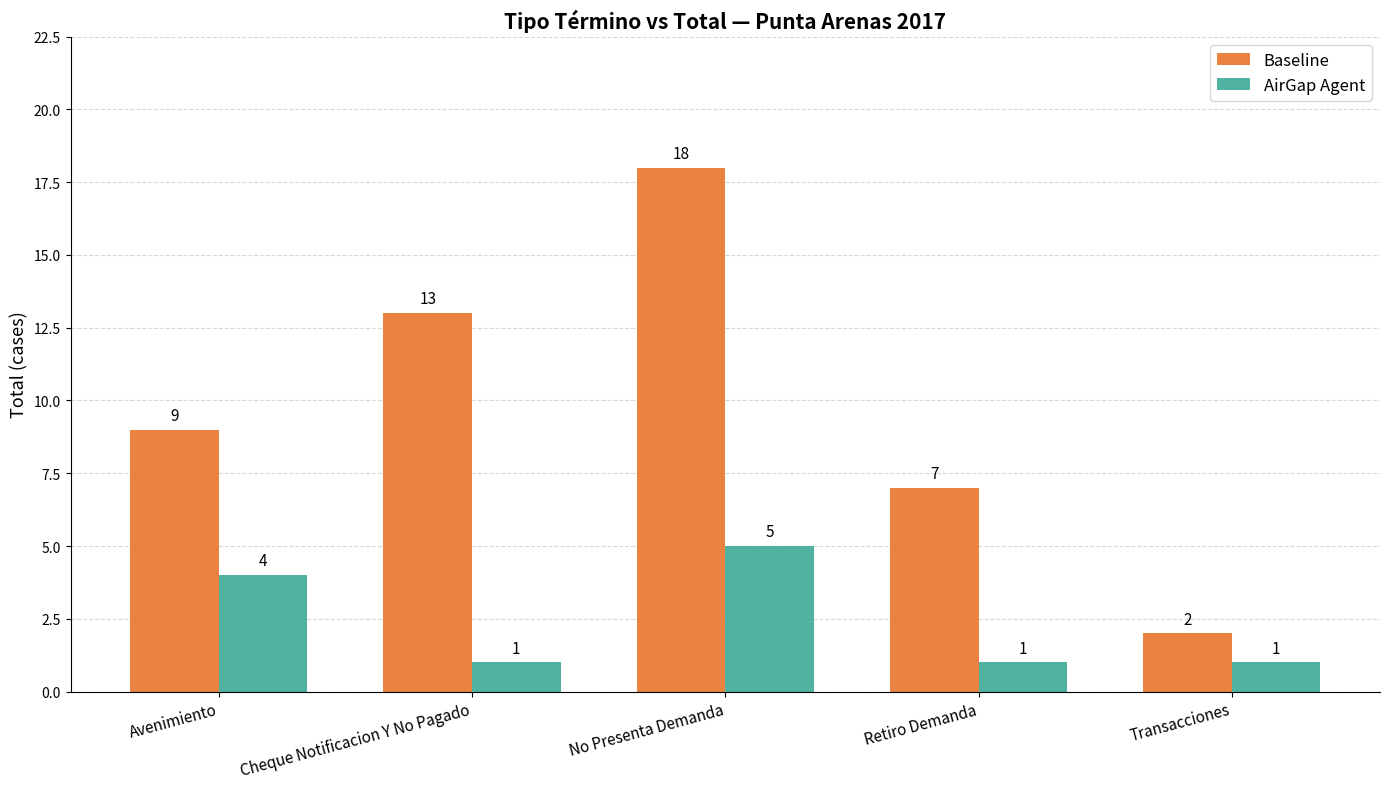

What is the value of the AirGap Agent bar at the 3rd from the left?

5